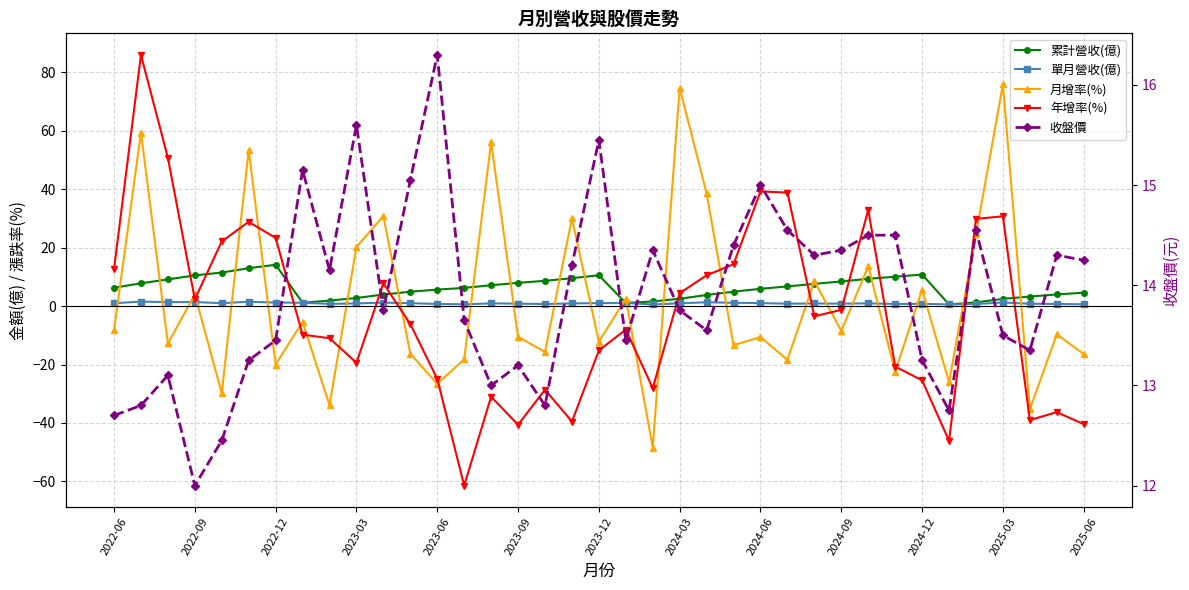

How many intersections are there between 月增率(%) and 年增率(%)?

17